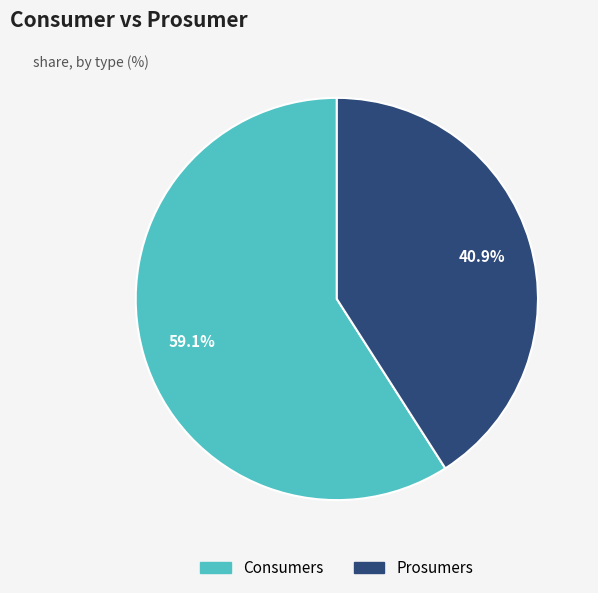

How much of the chart is everything except Prosumers?

59.1%